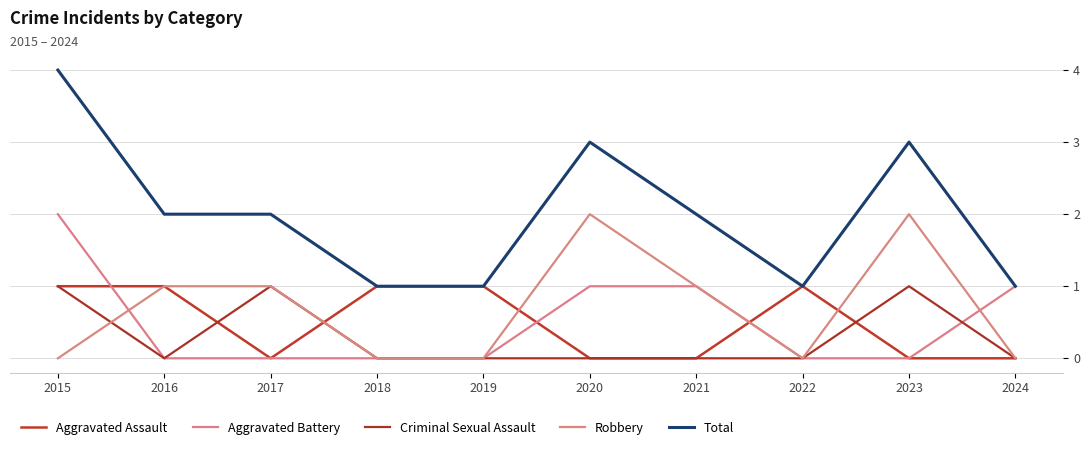

How many lines are shown in the chart?

5